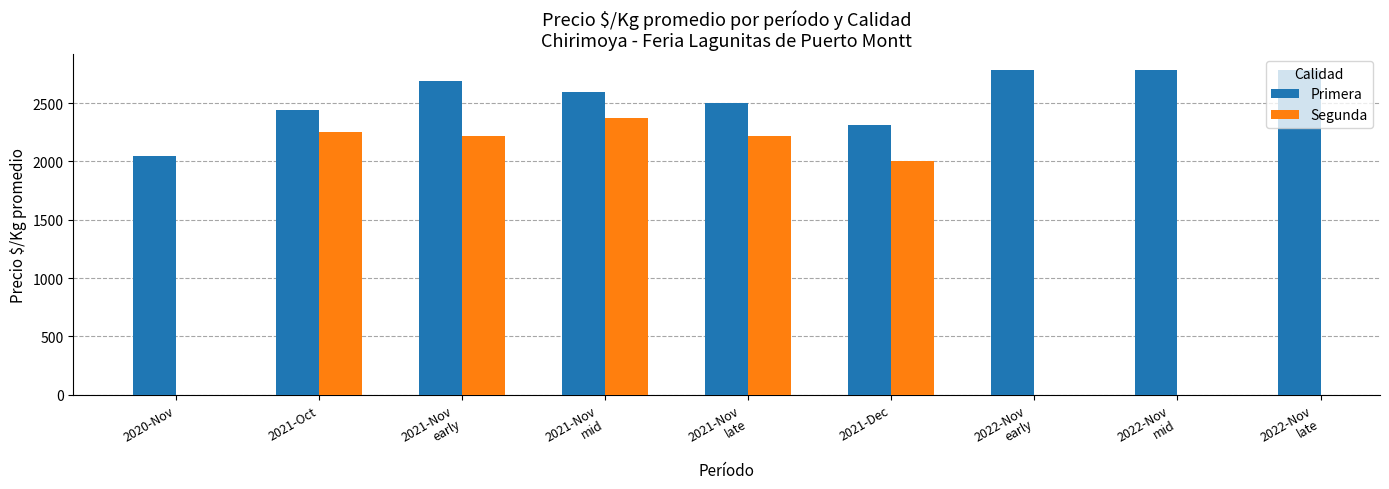

How many values in Segunda are above zero?

5